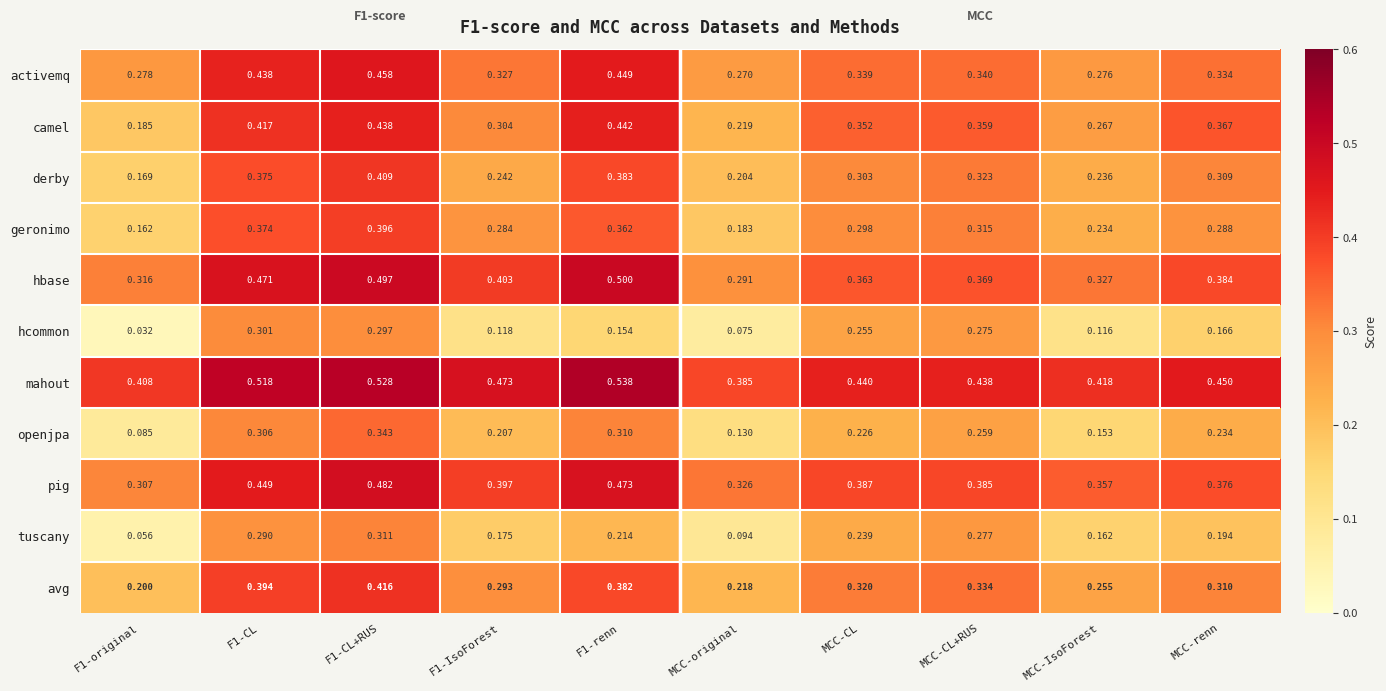

At which category is the sum across all series the highest?

F1-CL+RUS